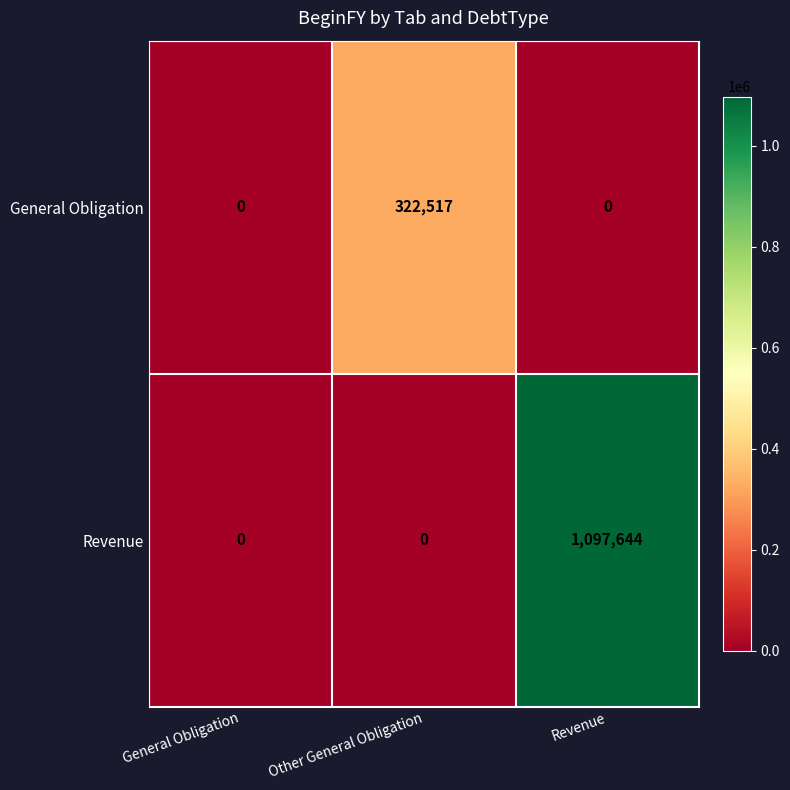

The General Obligation series shows 498114 at Other General Obligation. True or false?

False